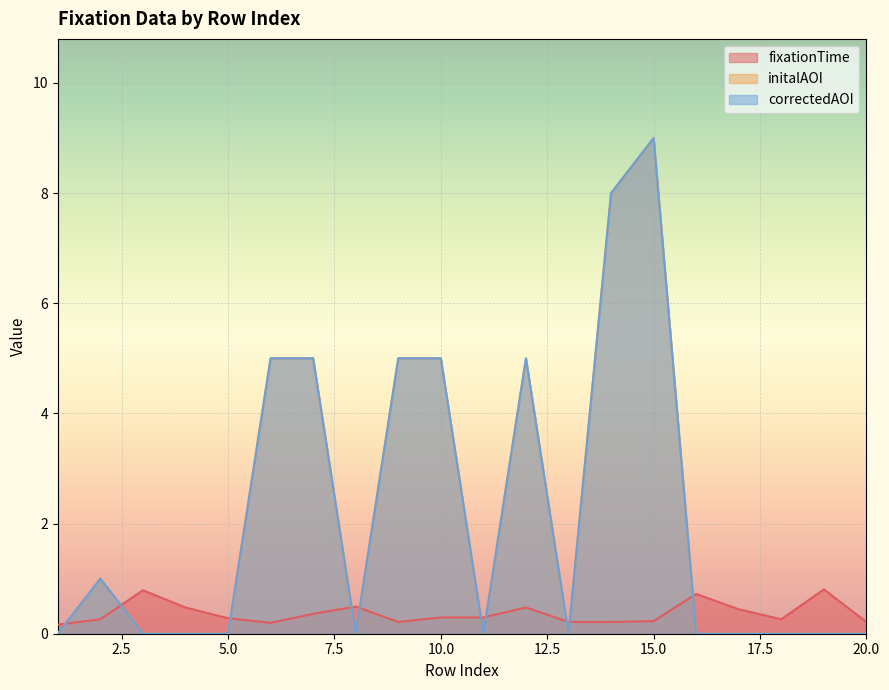

Rank the series at 12 from highest to lowest value.

initalAOI, correctedAOI, fixationTime